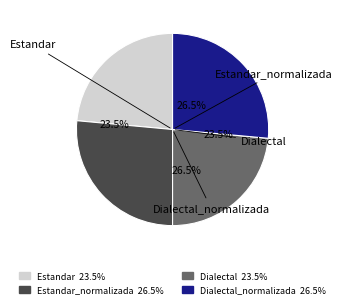

To the nearest percent, what is the combined percentage of Dialectal_normalizada and Estandar?

50%